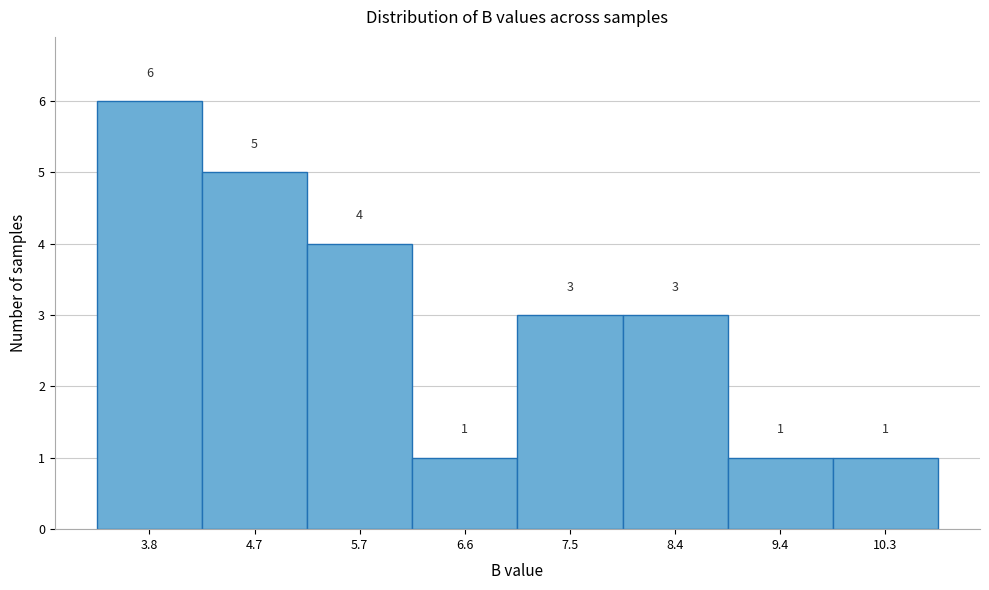

Reading left to right, what are all the values shown in this chart?

3.8=6	4.7=5	5.7=4	6.6=1	7.5=3	8.4=3	9.4=1	10.3=1